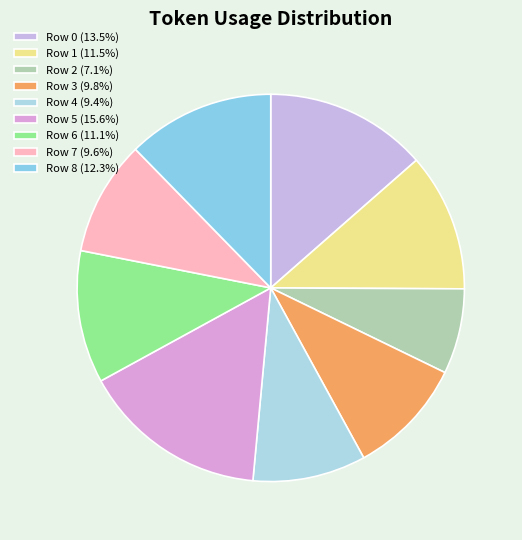

Count the number of slices in the pie.

9